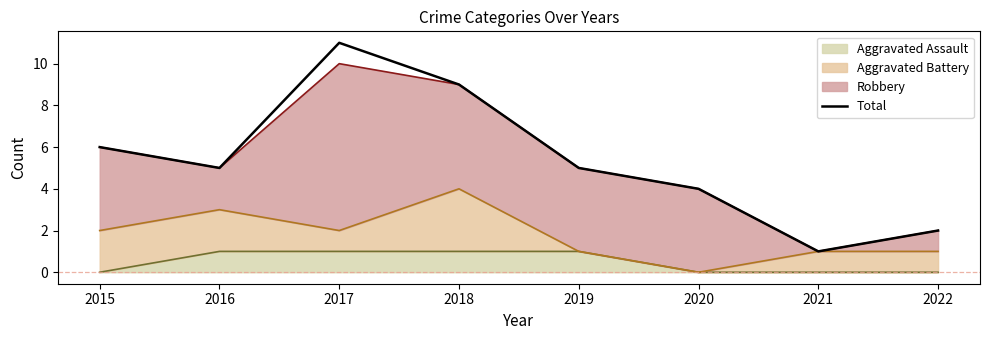

Reading left to right, transcribe all the data shown in this chart.

2015=6	2016=5	2017=11	2018=9	2019=5	2020=4	2021=1	2022=2